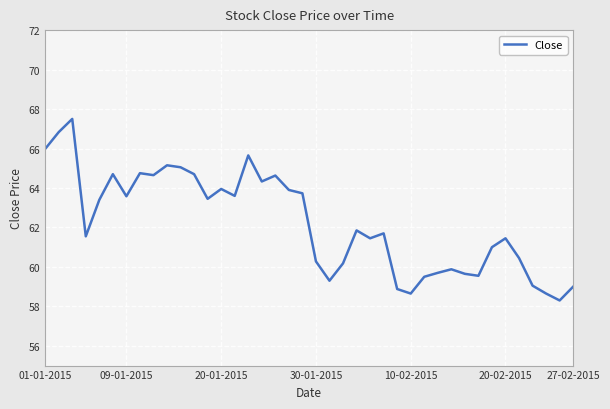

What is the difference between the maximum and minimum values?

9.2